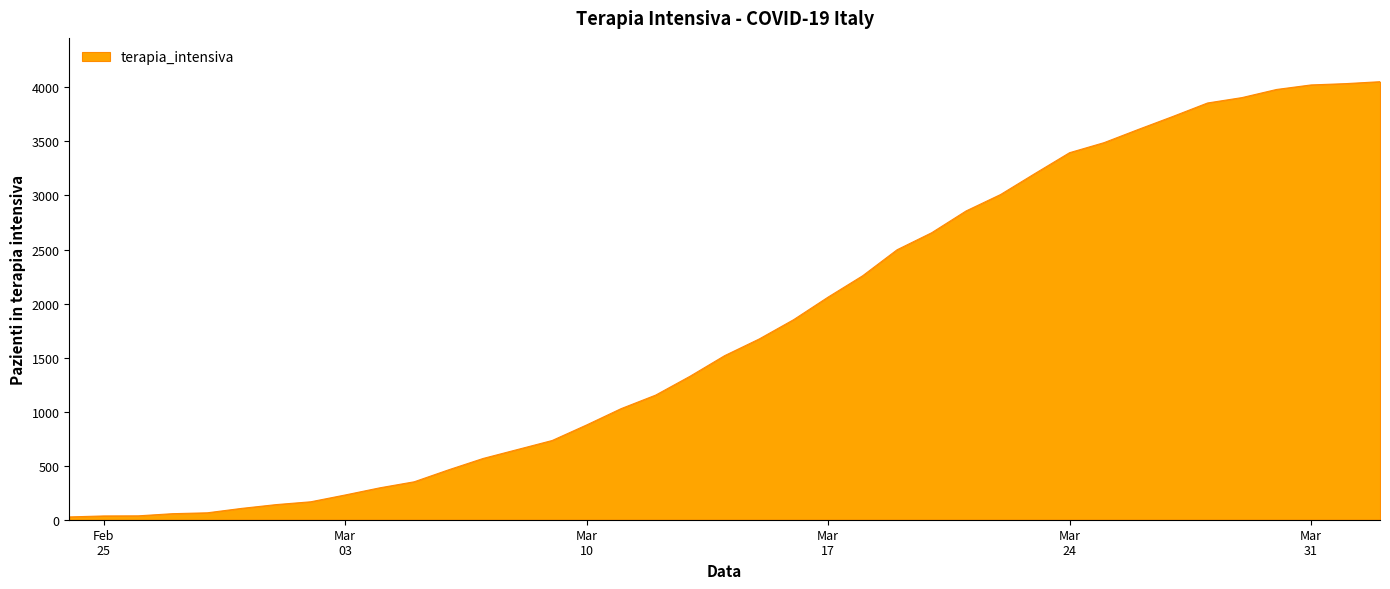

What is the greatest value displayed?

4053